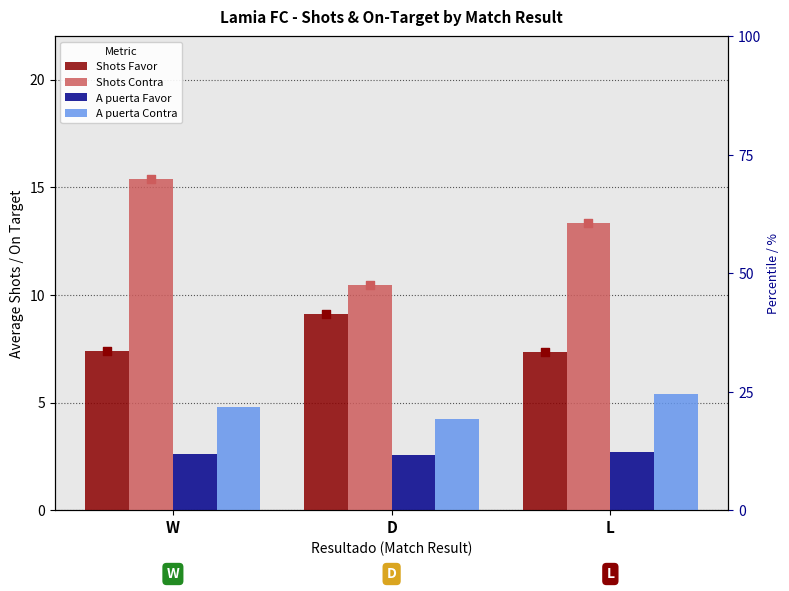

What is the total value across all series at W?

30.2